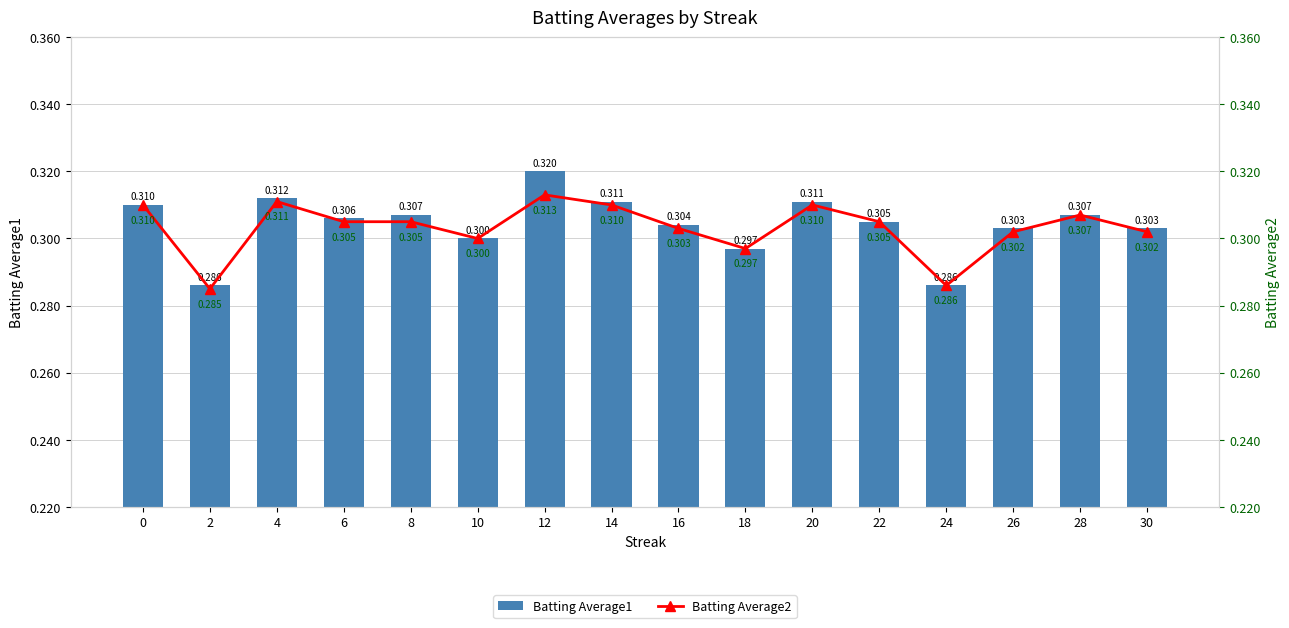

Which label corresponds to the largest value in the chart?

12